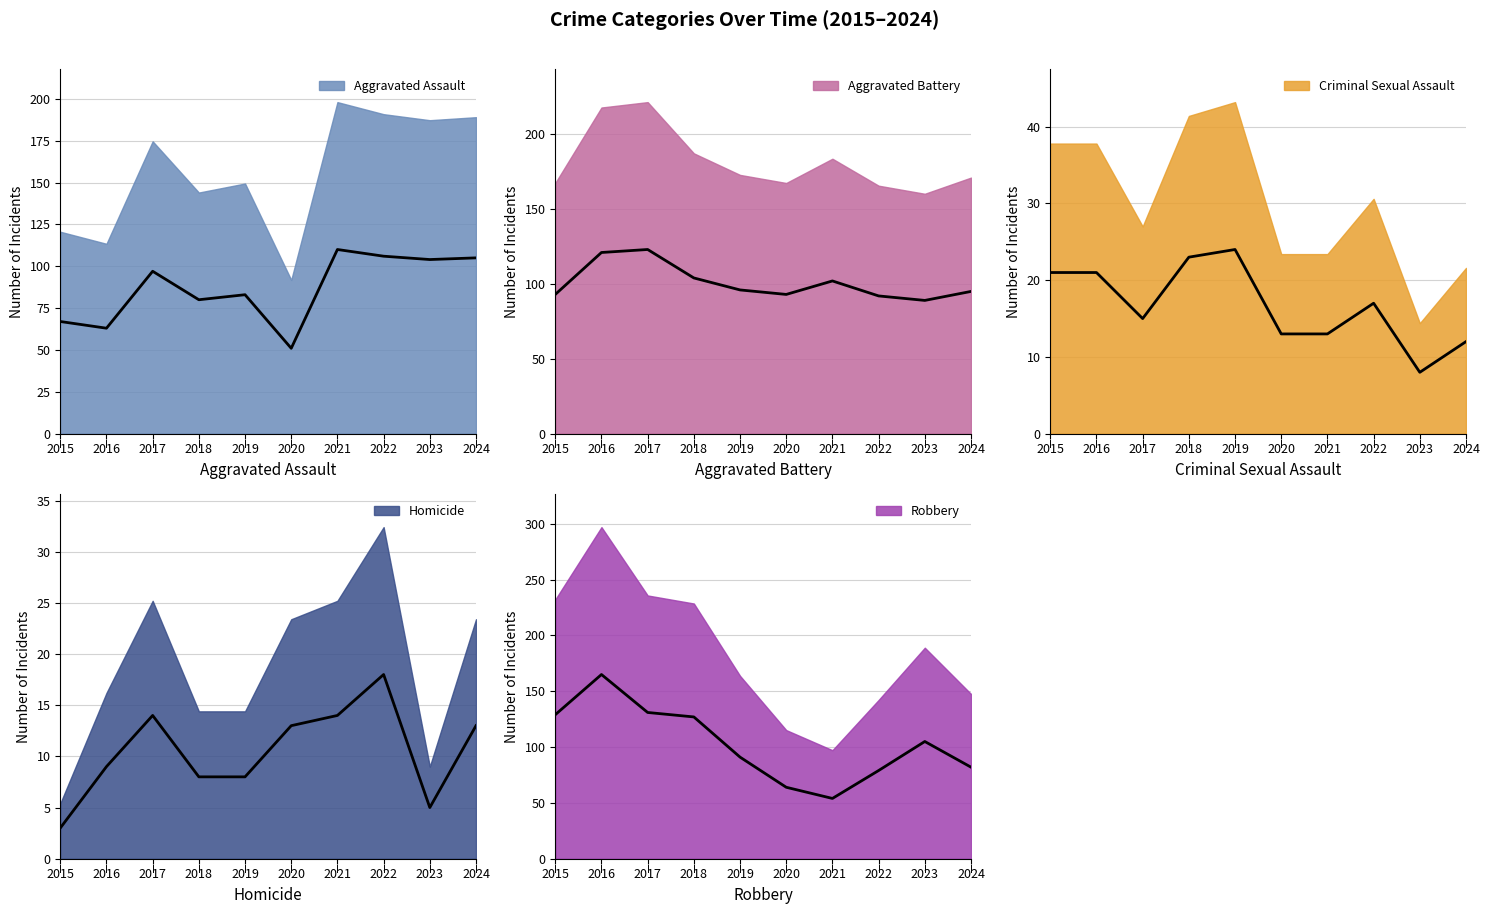

How many data points in Homicide are less than 13?

5